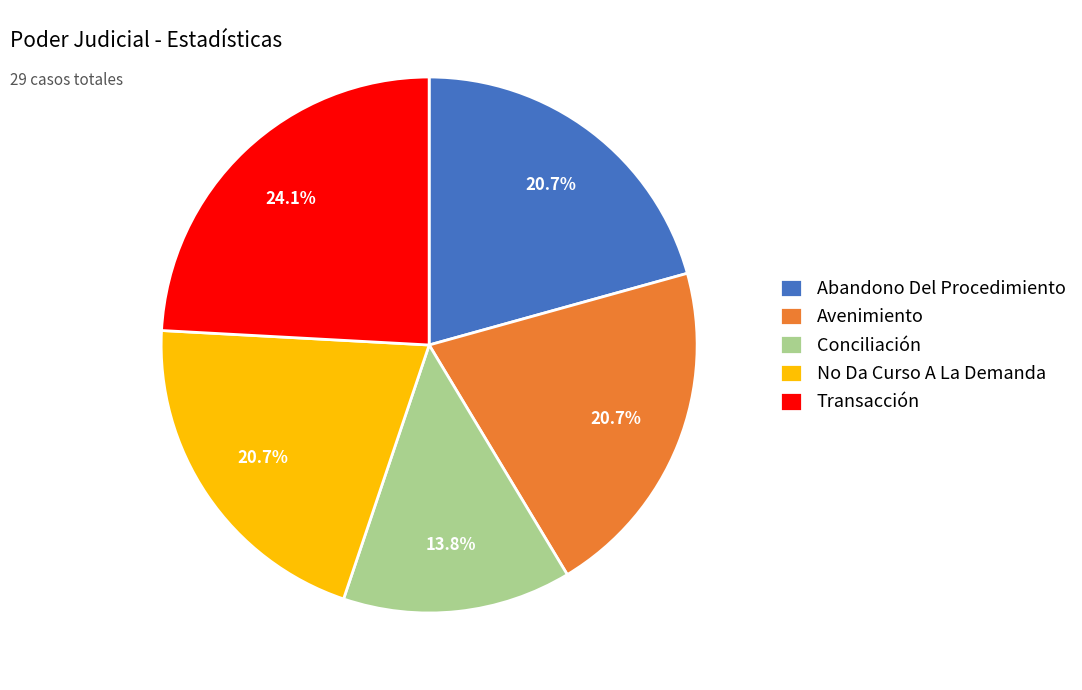

Between Conciliación and Abandono Del Procedimiento, which is larger?

Abandono Del Procedimiento